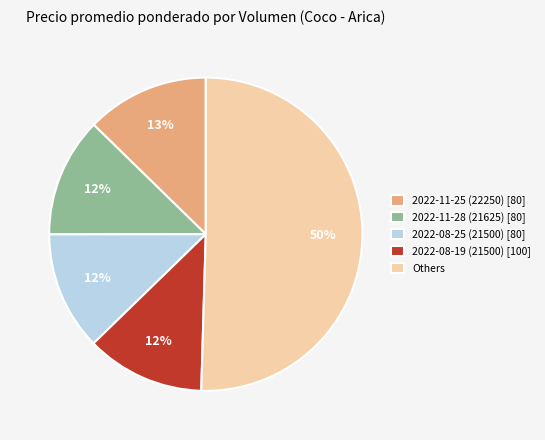

To the nearest percent, what portion does 2022-08-19 (21500) [100] represent?

12%